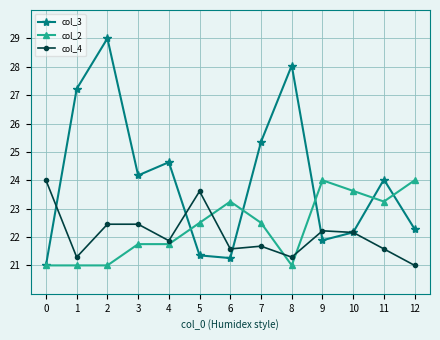

How many data points in col_3 are less than 24?

6